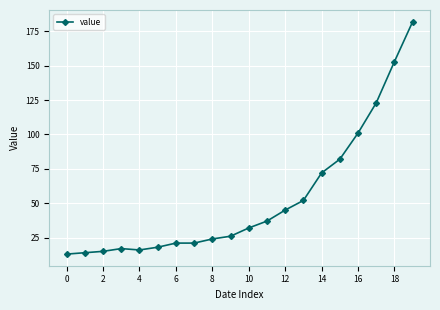

What is the value of the 3rd point from the left?

15